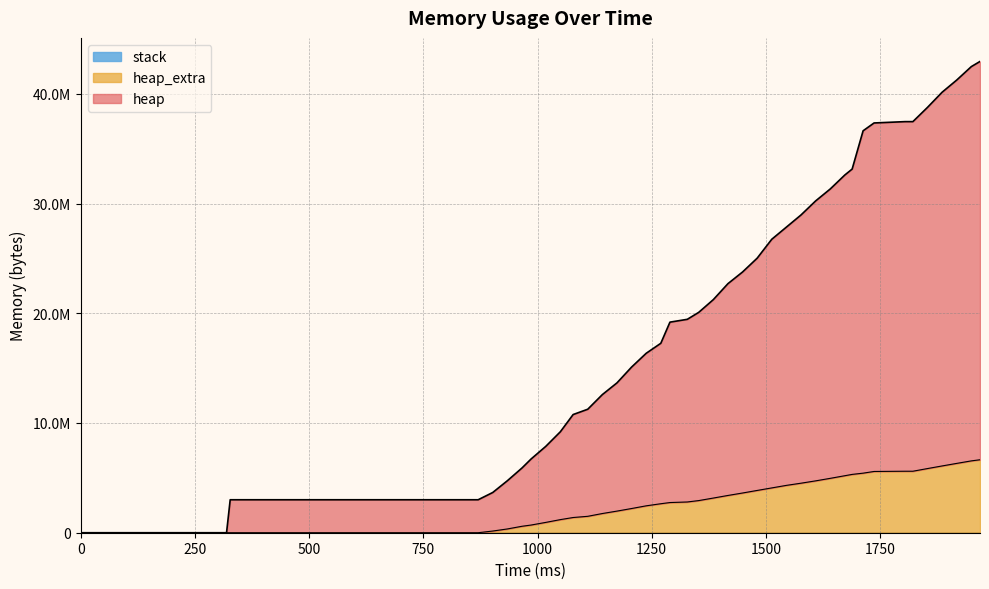

What is the difference between the second highest and second lowest values in the heap_extra series?

6547600